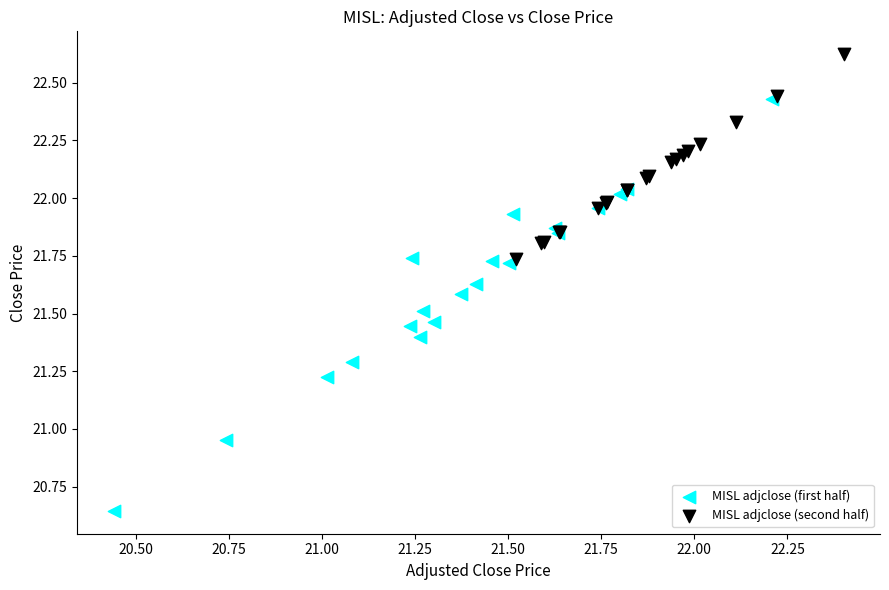

Which series contains the highest Y value?

MISL adjclose (second half)